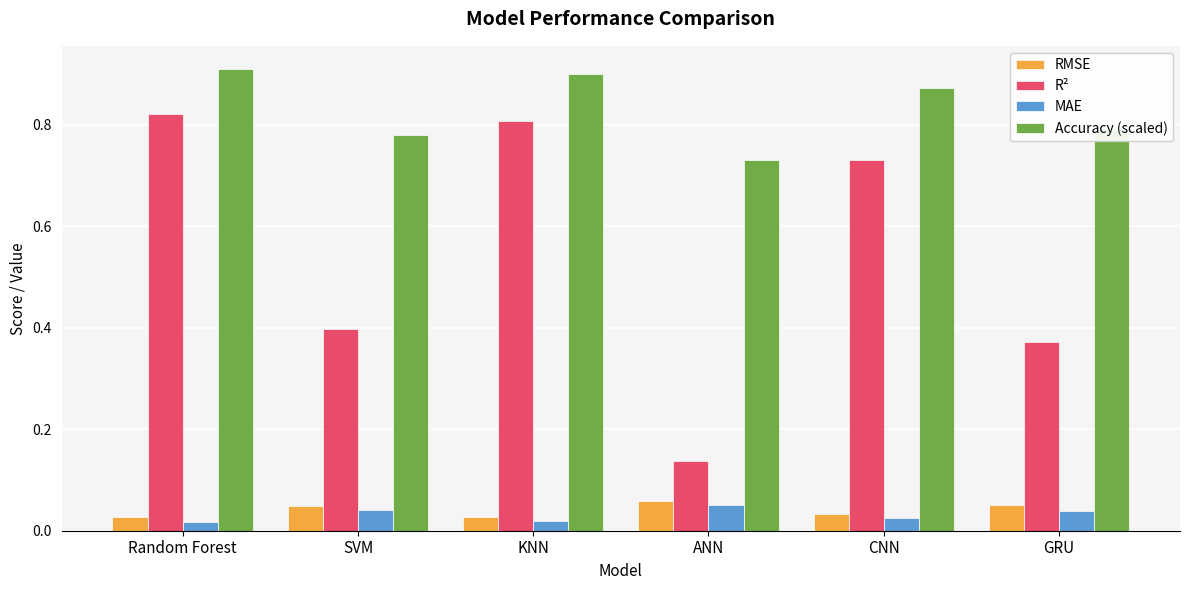

What is the average value of the R² series?

0.5